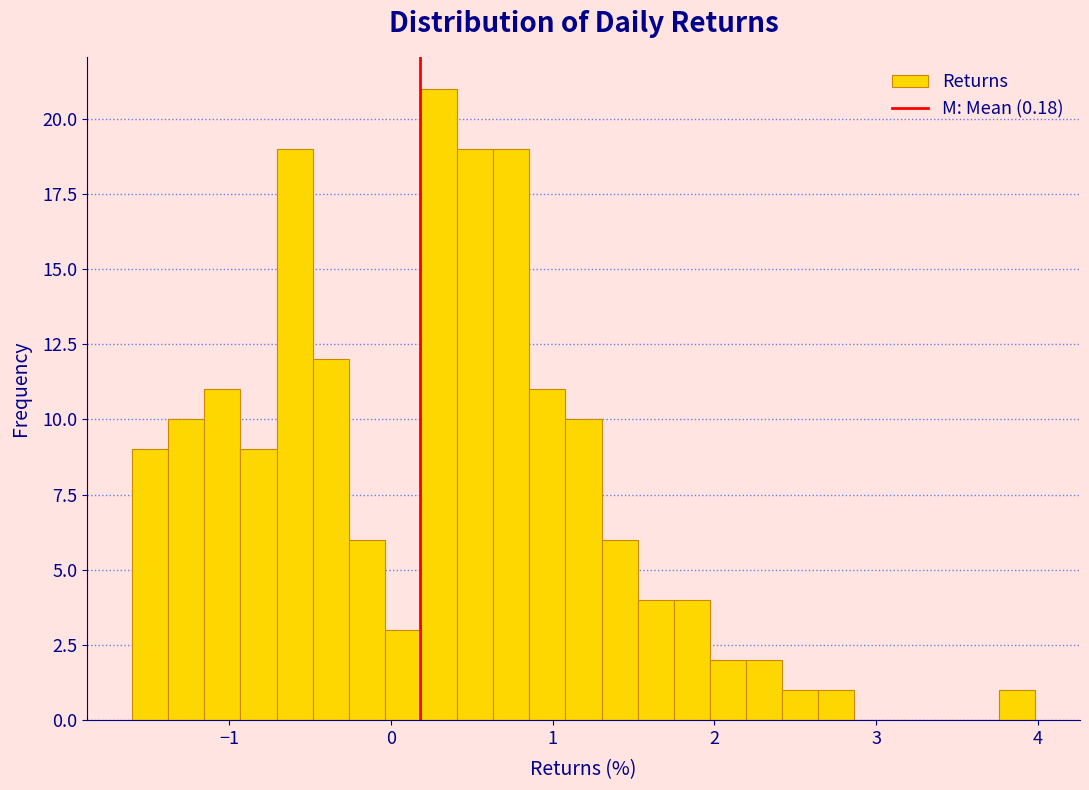

Read against the x-axis, roughly where is the centre of the tallest bar?

0.3